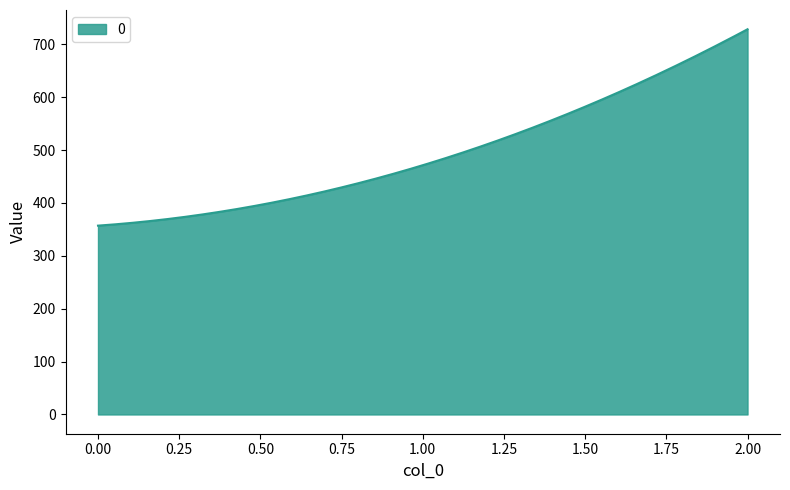

What is the greatest value displayed?

728.6